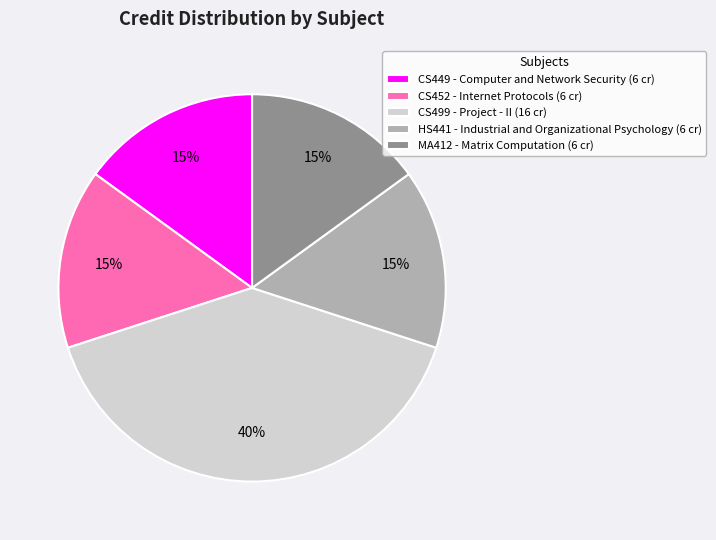

True or false: CS499 - Project - II accounts for 52% of the total.

False